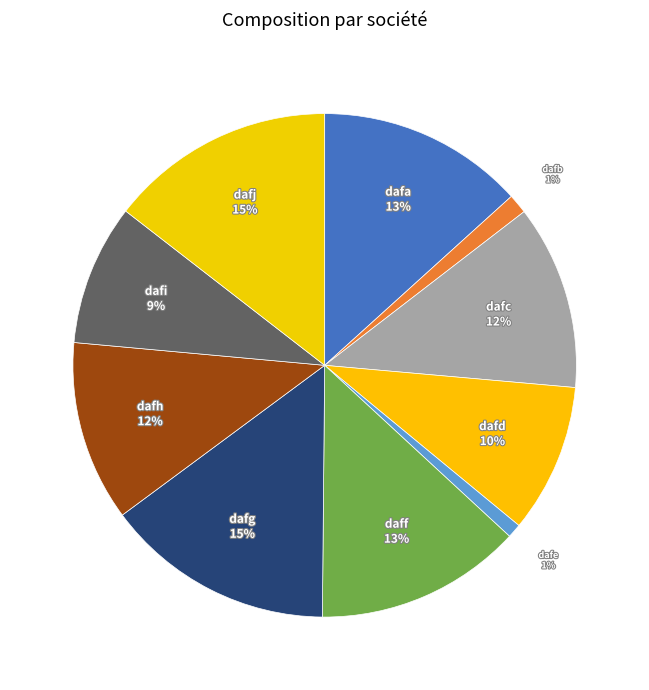

To the nearest percent, what is the difference between the largest and smallest slice percentages?

14%